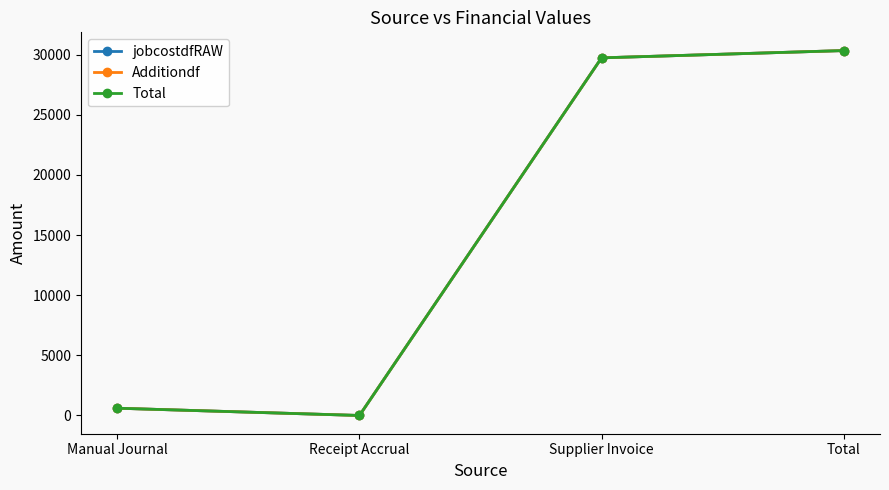

Rank the series at Supplier Invoice from lowest to highest value.

jobcostdfRAW, Additiondf, Total